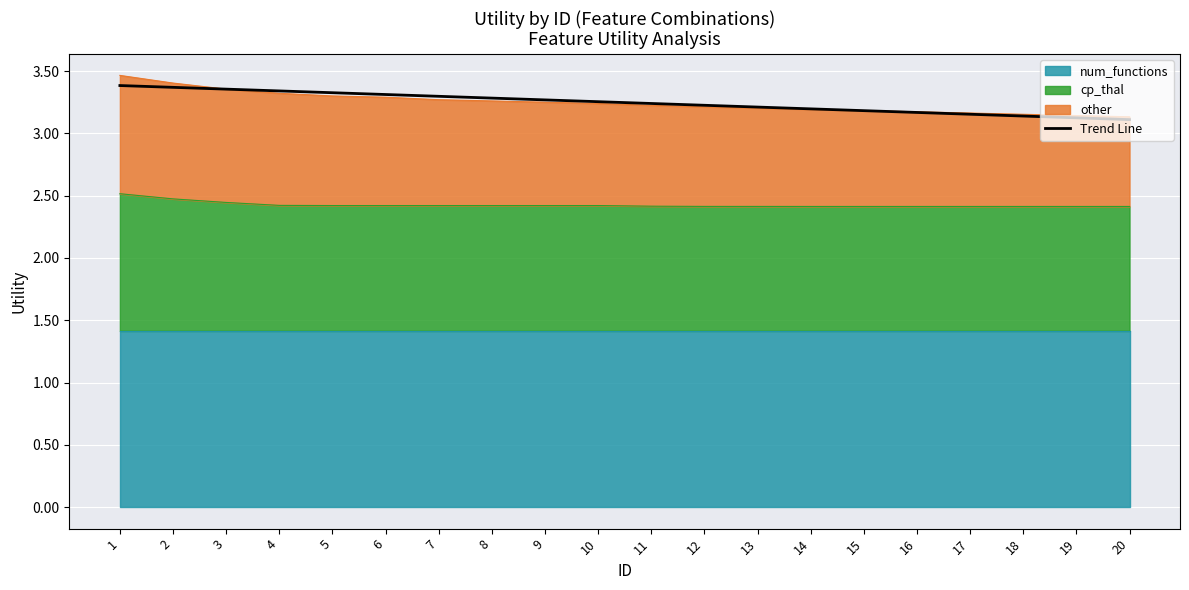

Between 5 and 2, which is larger?

2